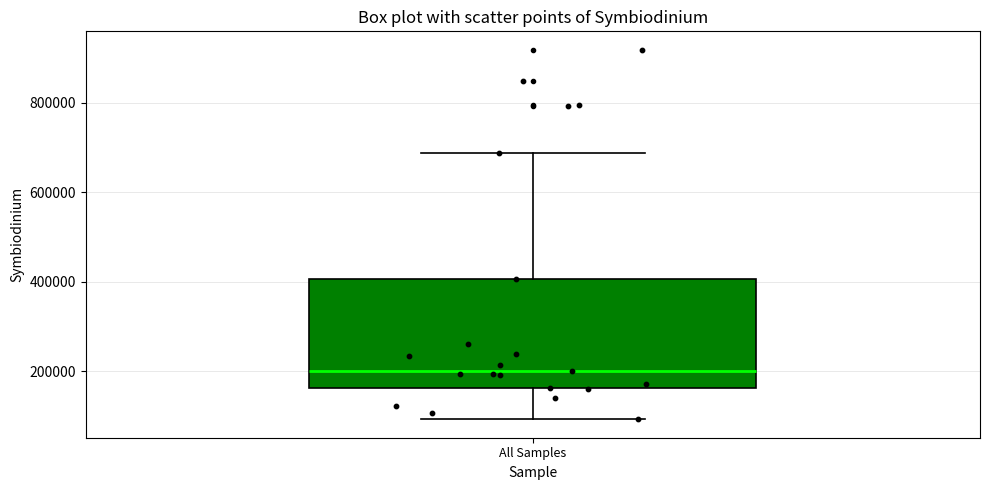

Transcribe this box plot: give where the median line is, the range the box spans, and where the two whiskers end, as read against the y-axis. The values are not printed on the chart, so give them approximately, as read against the axis.

median 200000, box 160000 to 400000, whiskers 100000 to 680000